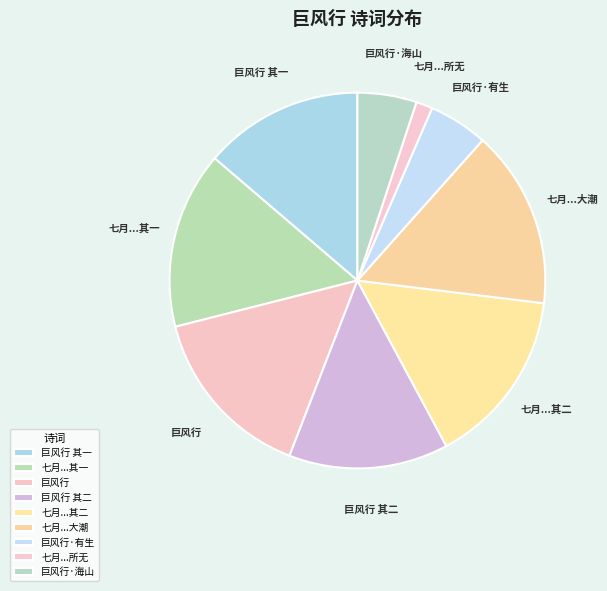

Is it true that 巨风行 is 15% of the pie?

True